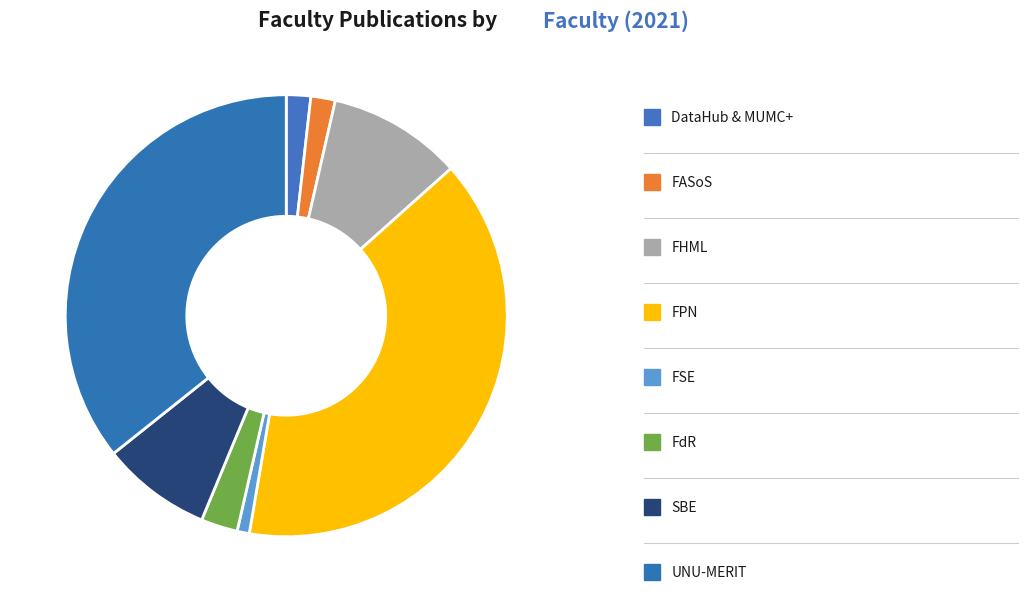

How many slices are in this pie chart?

8